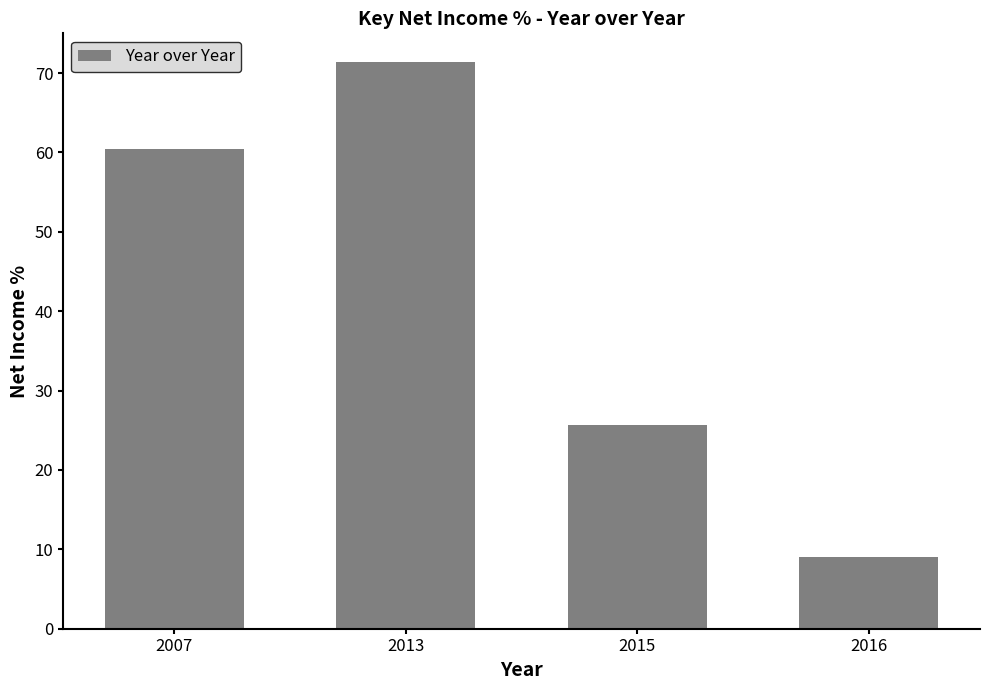

Reading left to right, extract all data points from this chart.

60.5	71.4	25.7	9.1